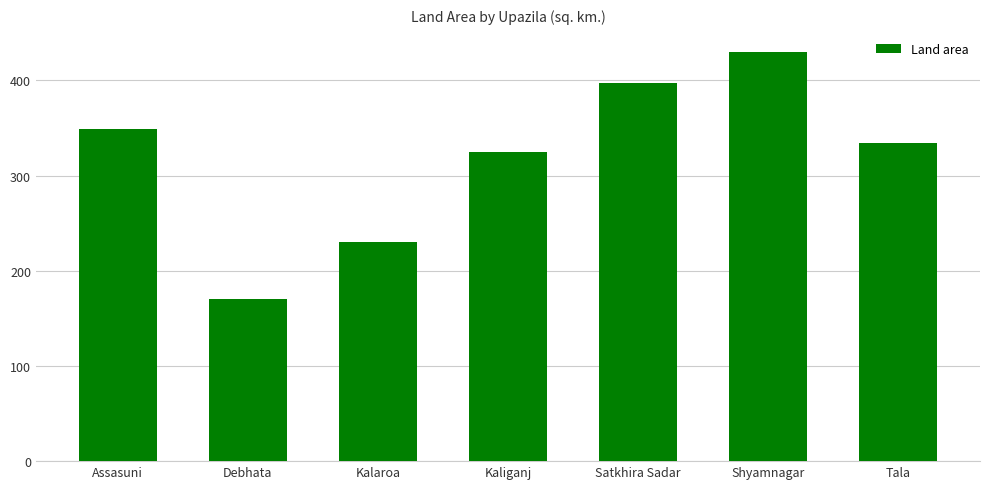

What is the label of the 3rd bar from the right?

Satkhira Sadar